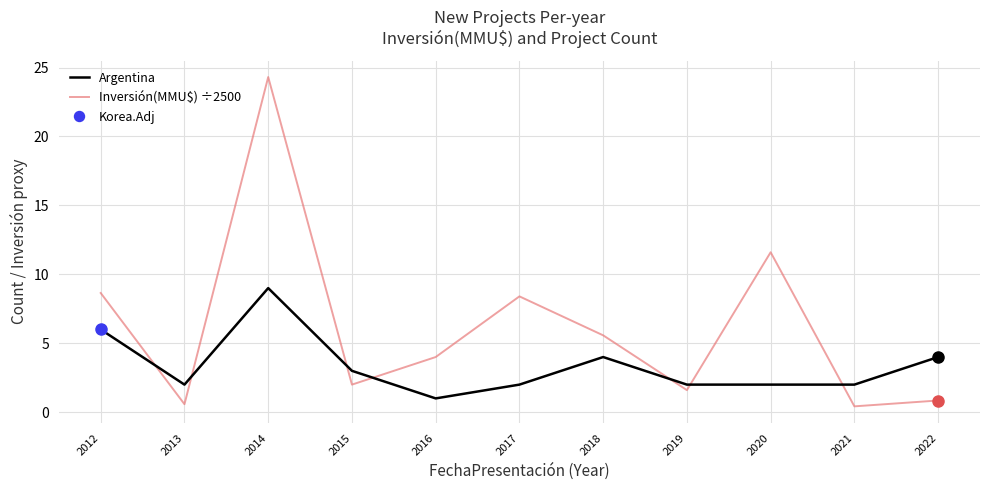

Which category has the lowest value across all series?

2021